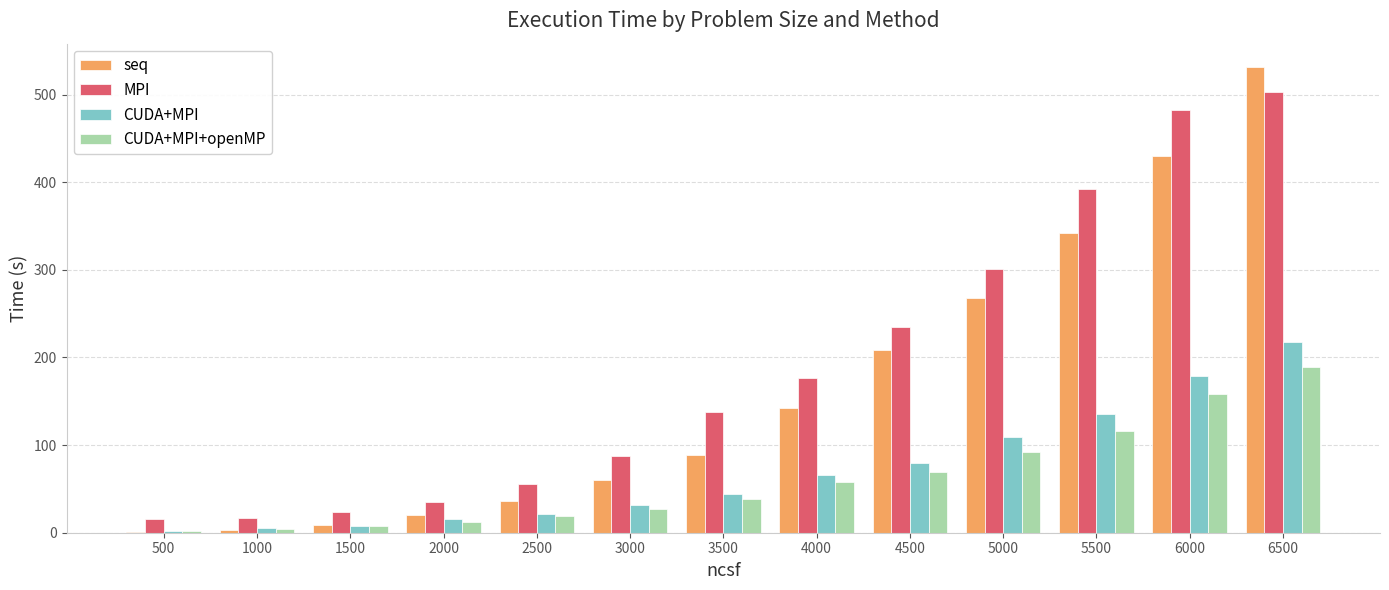

What is the highest value of the MPI series?

503.2